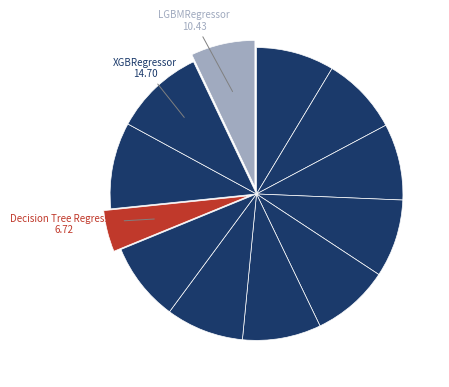

To the nearest percent, what is the average slice percentage?

8%